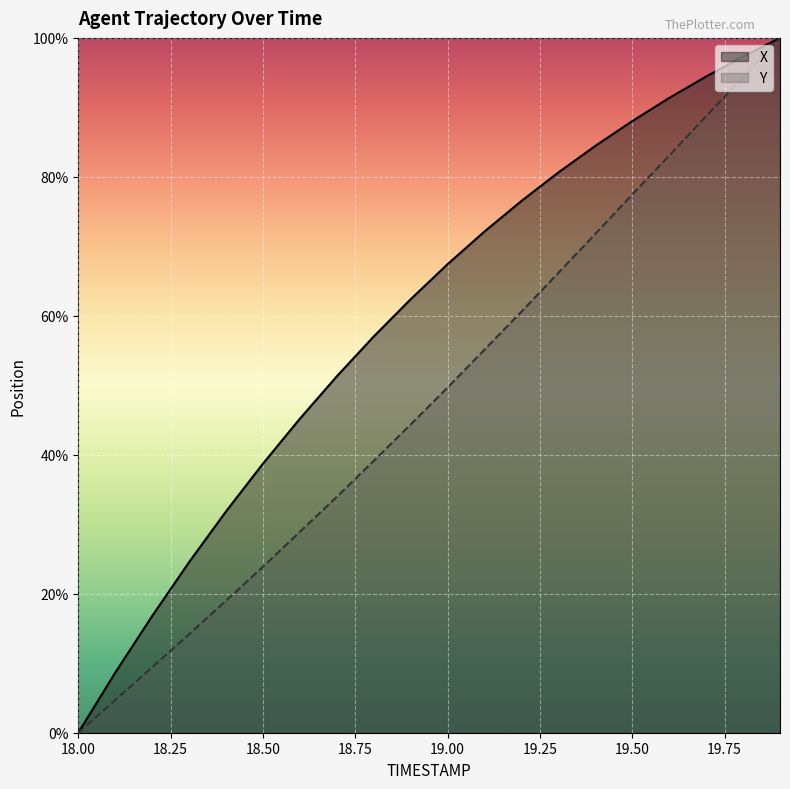

At which category is the sum across all series the highest?

19.9